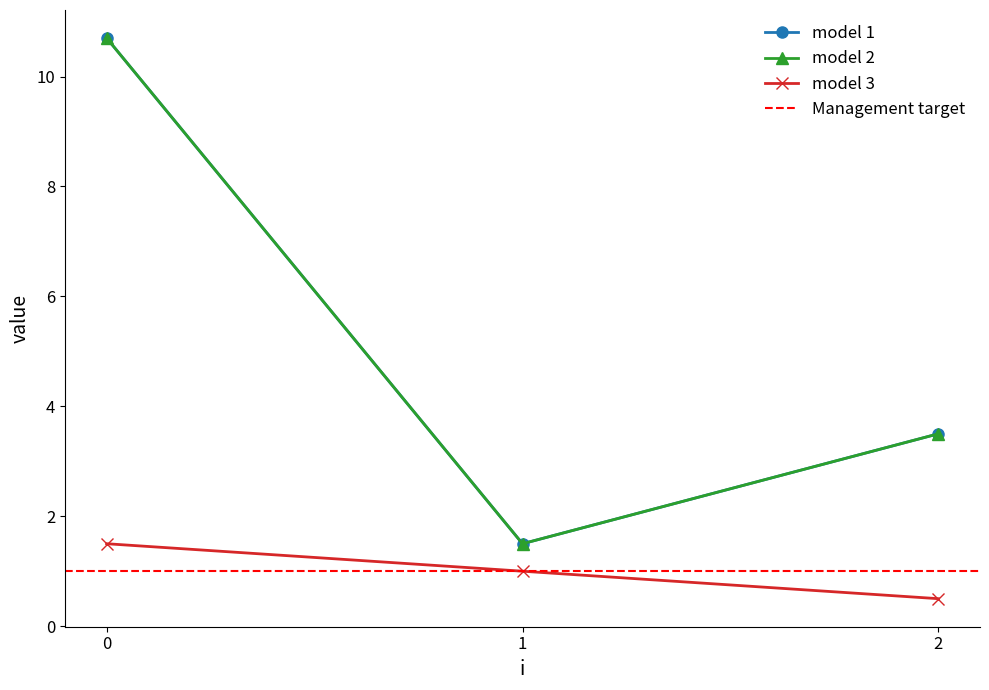

What is the lowest value of the c series?

1.0